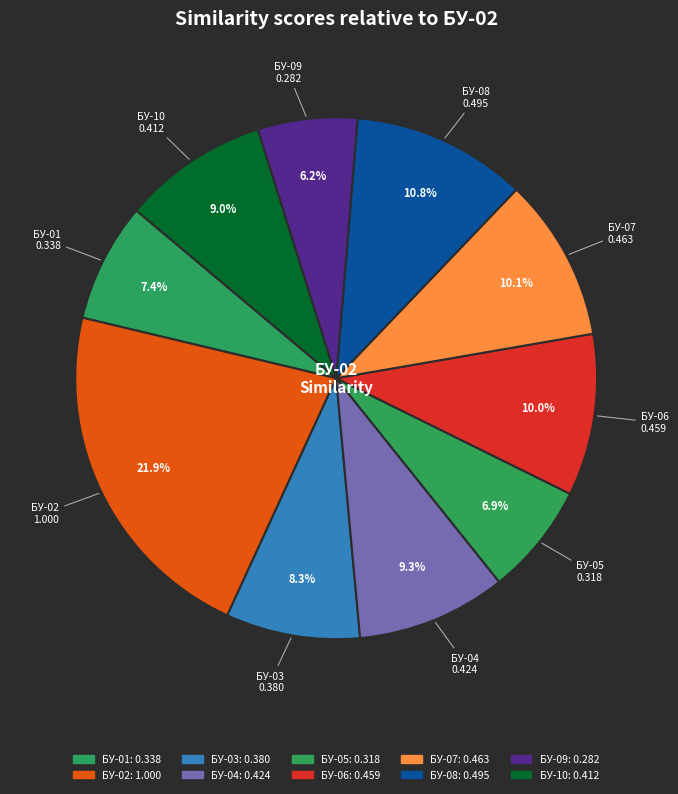

Is there any slice that represents more than half of the pie?

No